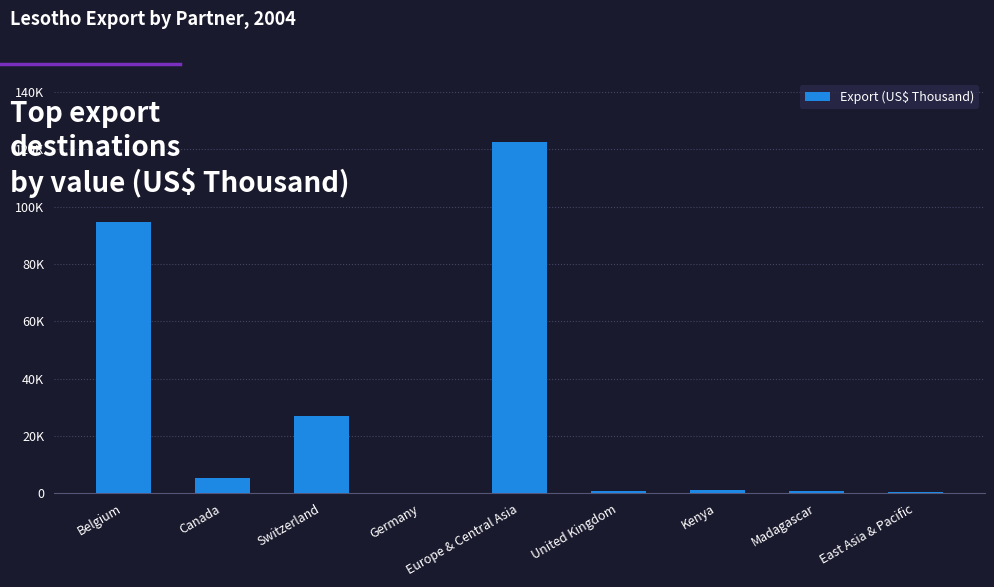

Rank the categories by value from lowest to highest.

Germany, East Asia & Pacific, United Kingdom, Madagascar, Kenya, Canada, Switzerland, Belgium, Europe & Central Asia